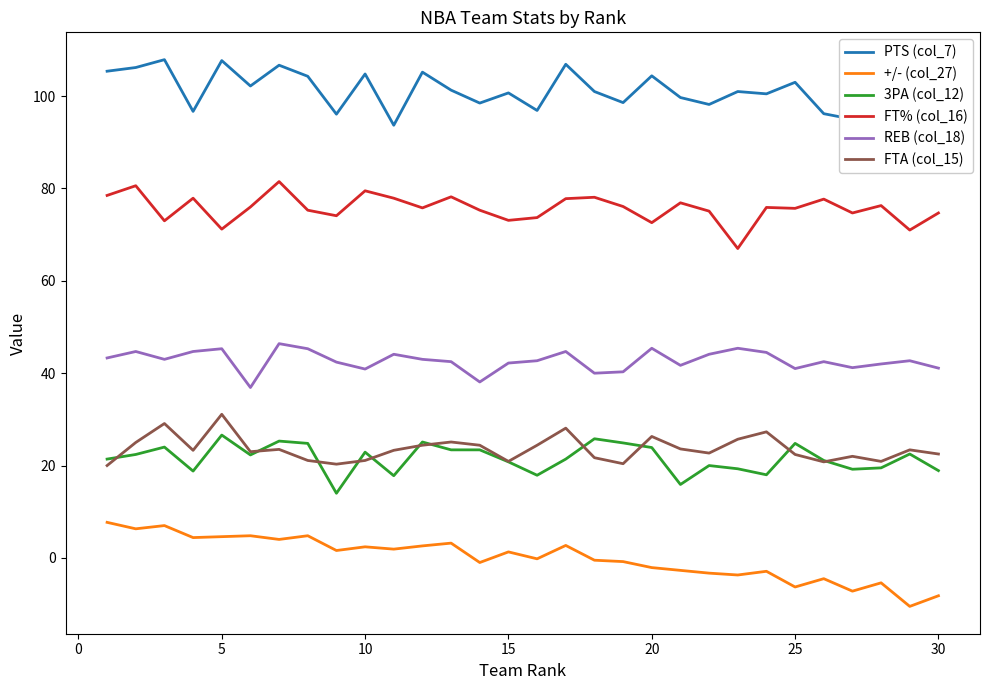

What are all the series names shown in the legend?

PTS (col_7), +/- (col_27), 3PA (col_12), FT% (col_16), REB (col_18), FTA (col_15)